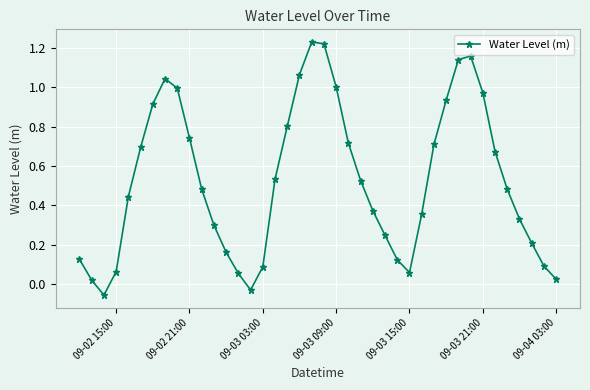

What is the difference between the maximum and minimum values?

1.3